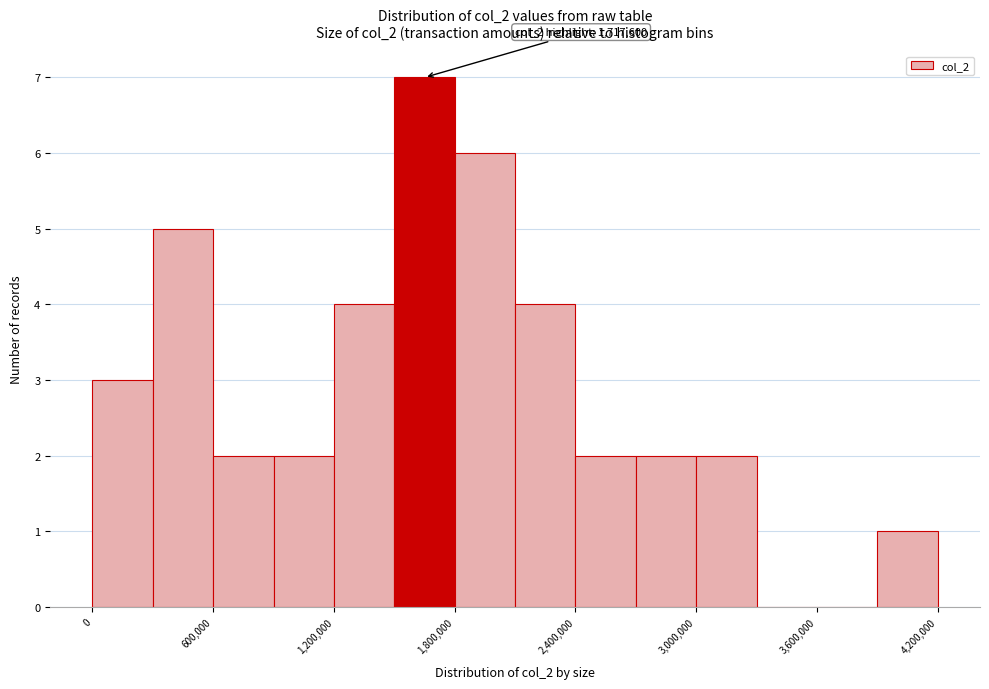

Around what value on the x-axis is the tallest bar? Give the approximate position of its centre, as read against the axis.

1700000